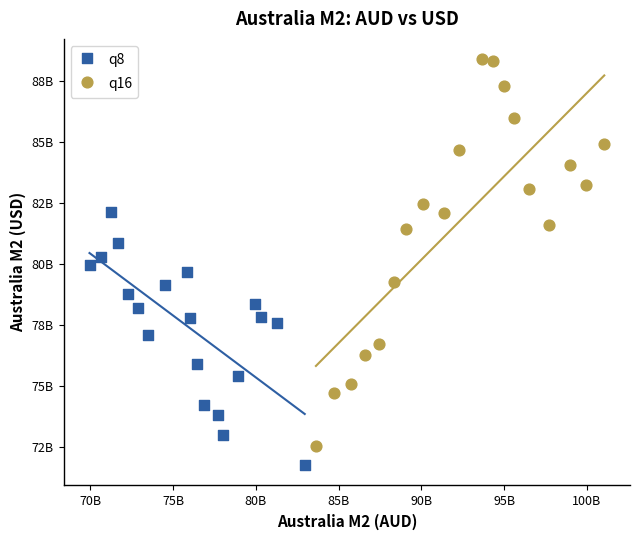

What are all the series names shown in the legend?

q8, q16